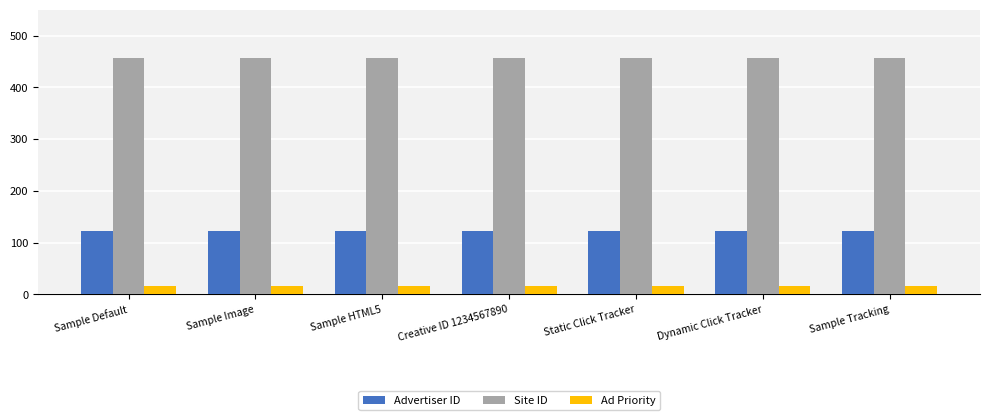

Which series has the largest total across all categories?

Site ID